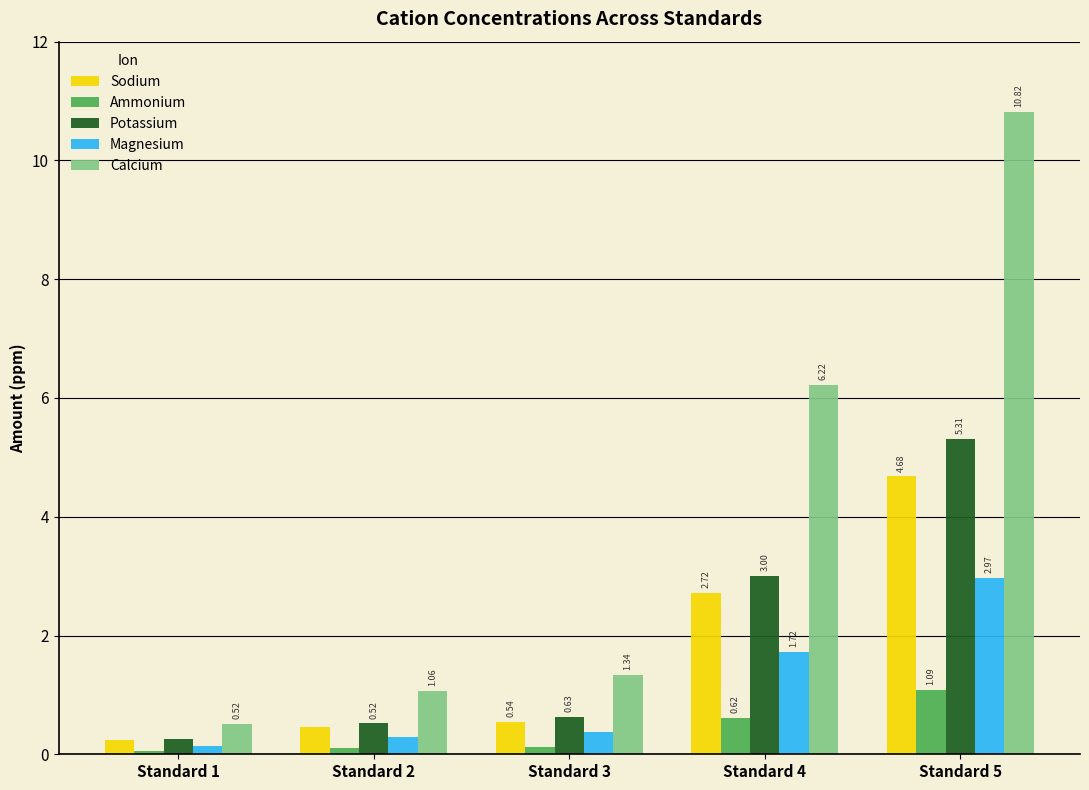

What is the difference between the maximum and minimum values in the Magnesium series?

2.8